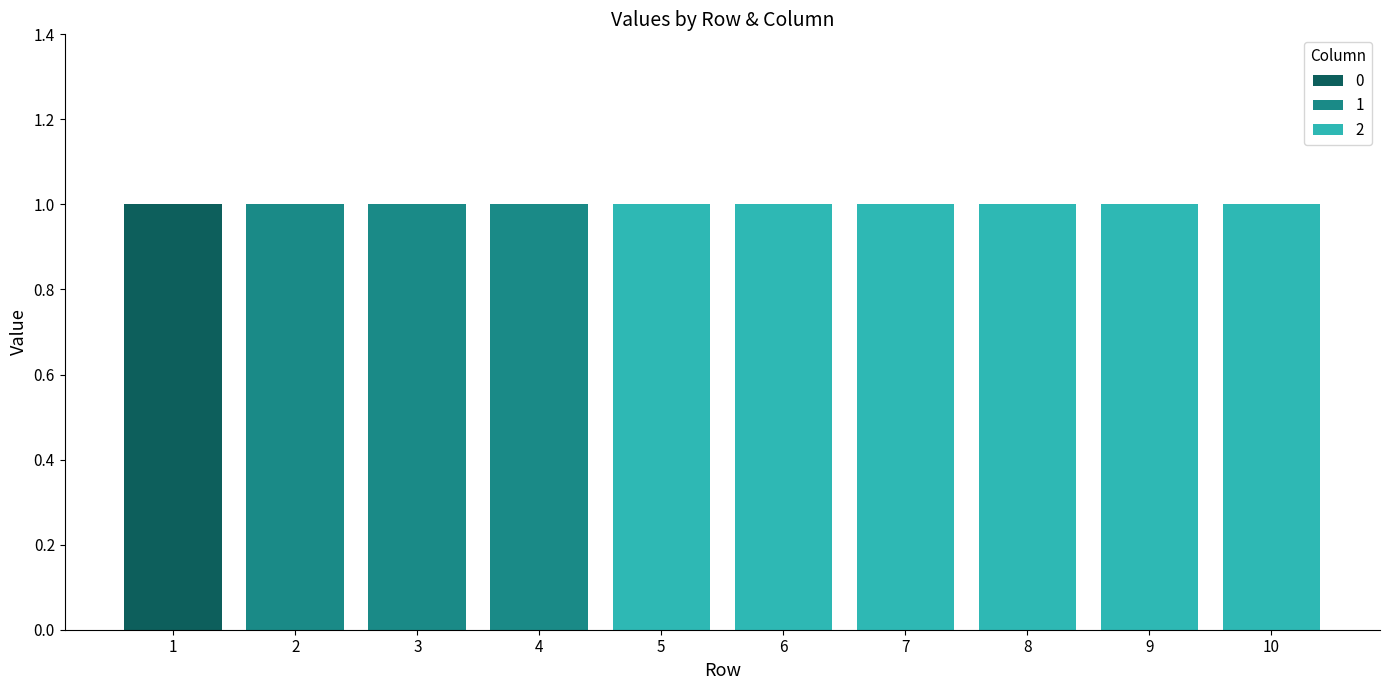

How many distinct data groups are displayed?

3